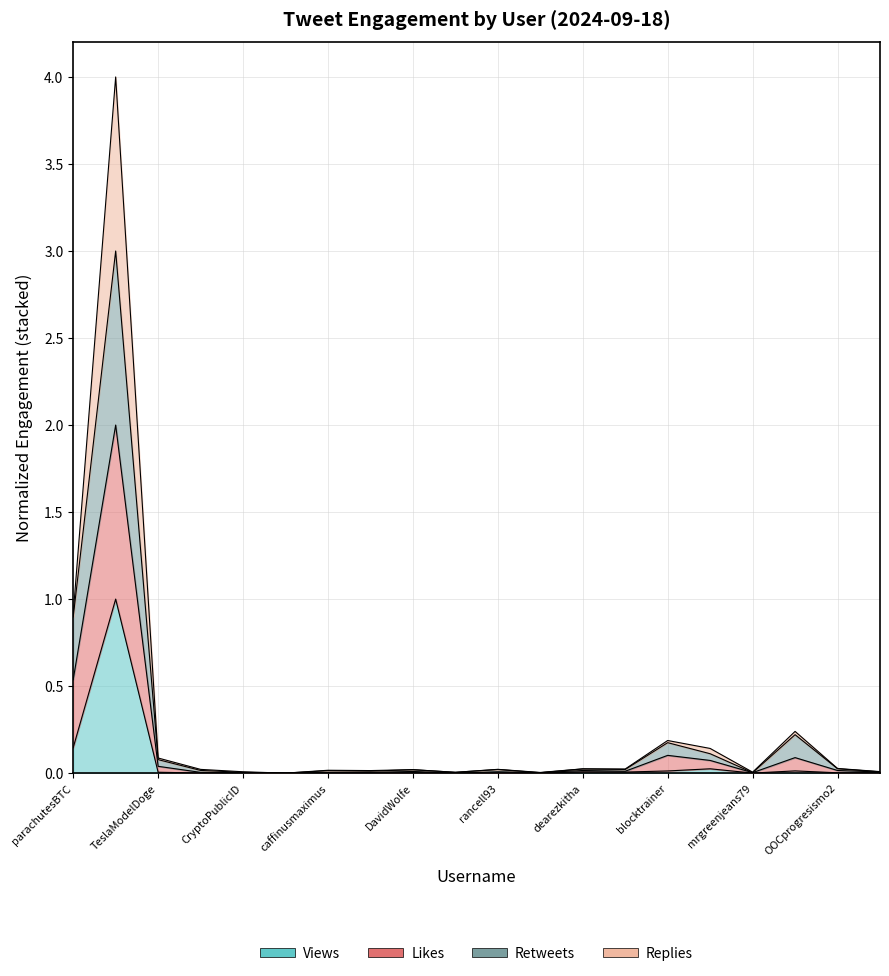

The value of Views at DavidWolfe is 0.0. True or false?

True